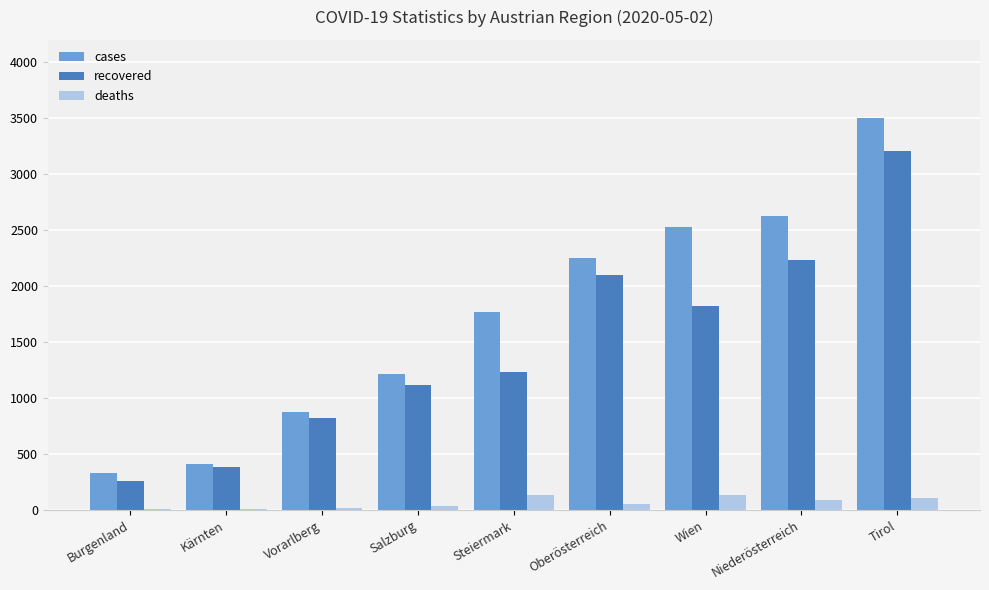

What is the sum of all recovered values?

13180